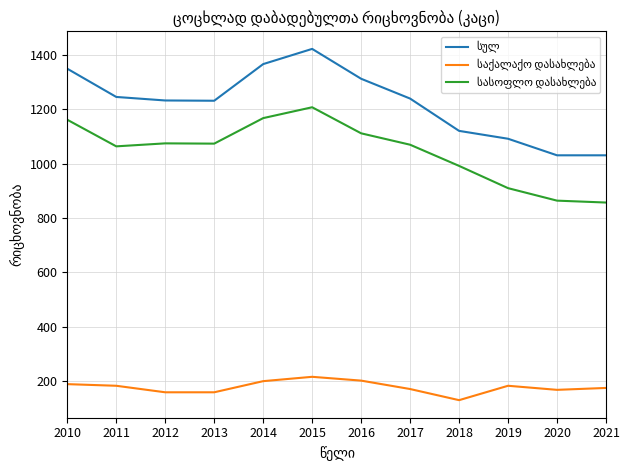

What is the total value across all series at 2011?

2492